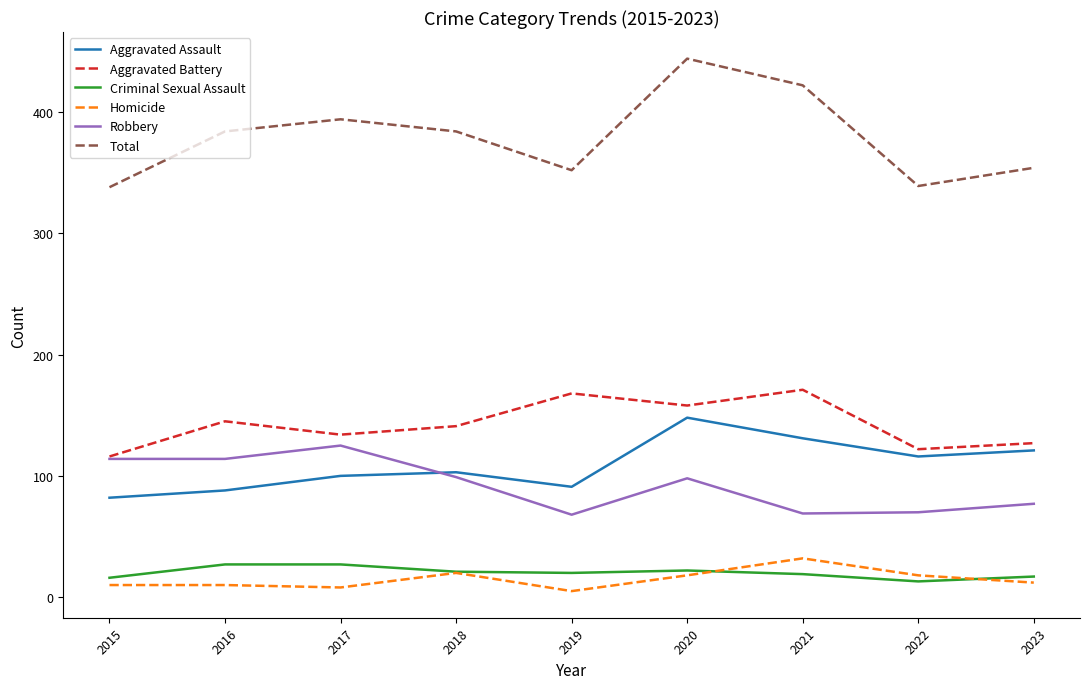

What is the total value across all series at 2017?

788